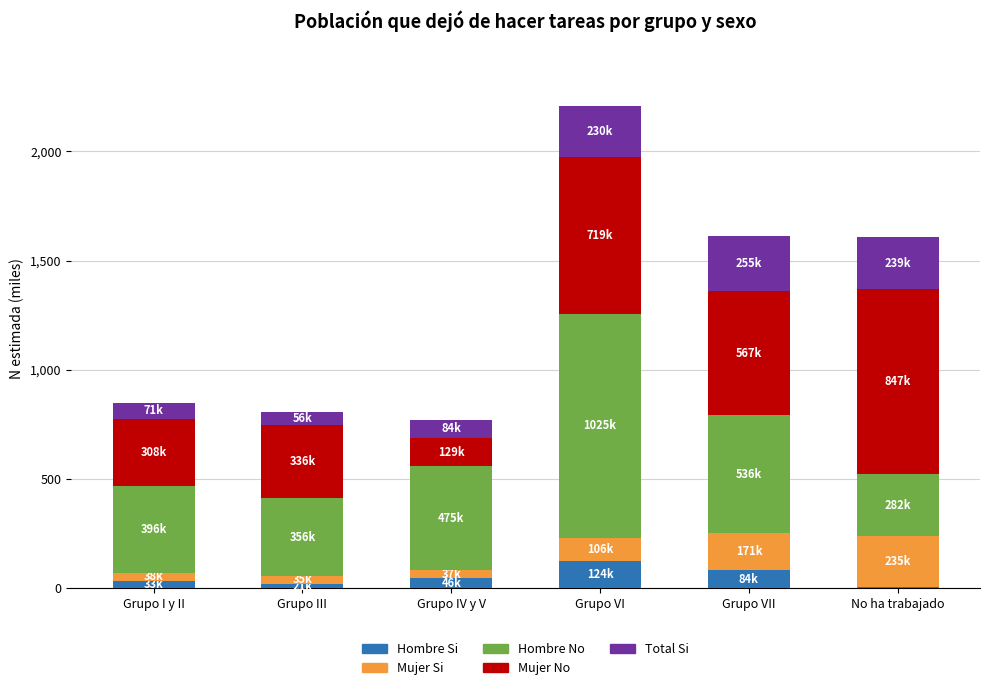

What is the maximum value for Hombre Si?

124.2